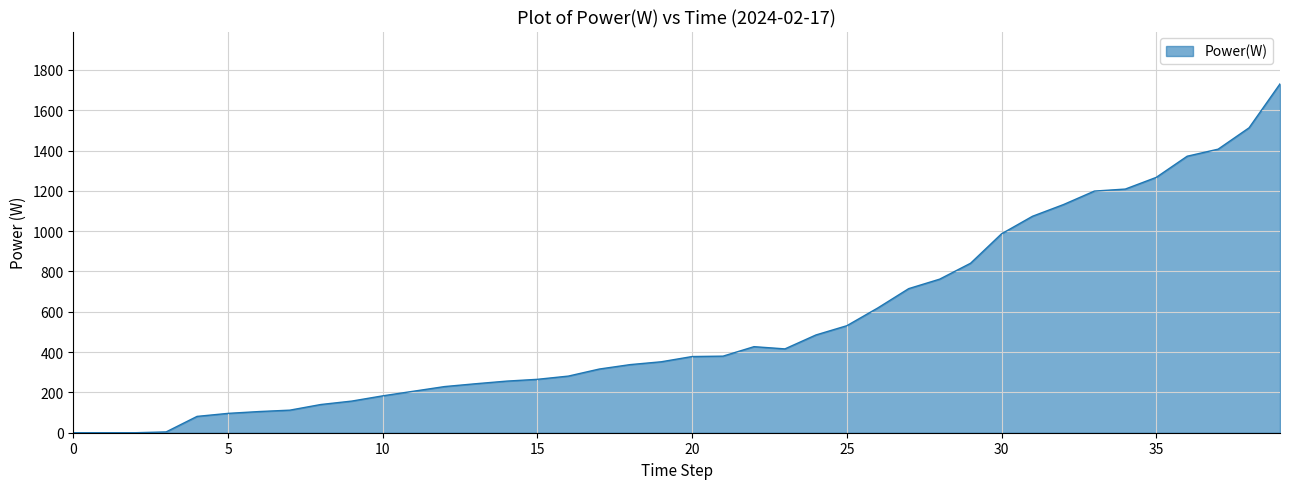

What is the greatest value displayed?

1731